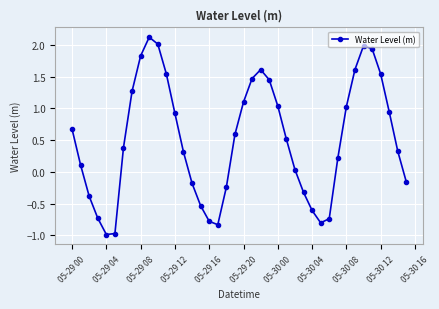

What is the sum of all values?

20.3